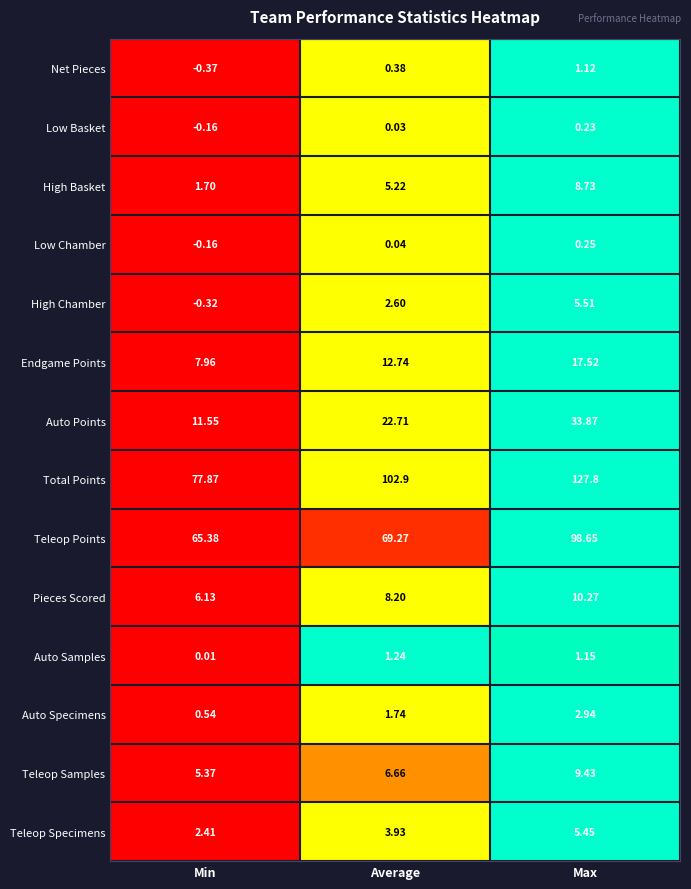

Where does the Auto Points series first go above 22?

Average